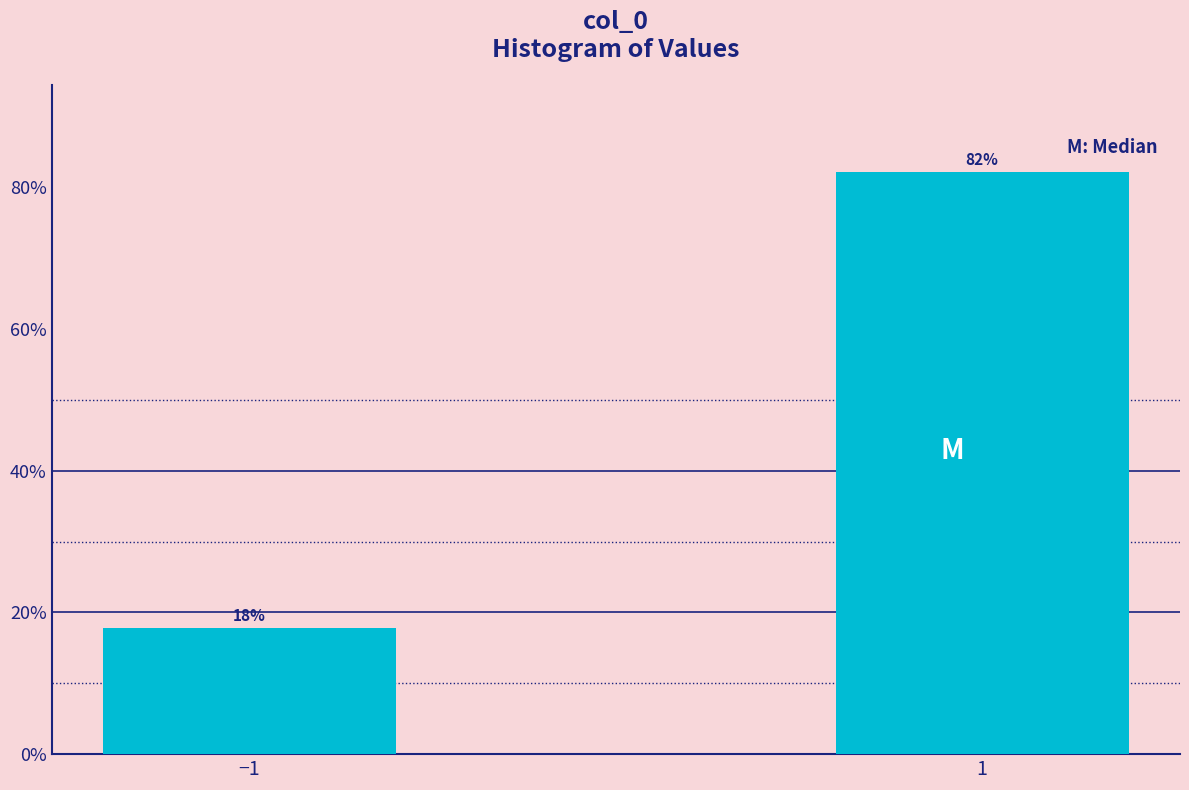

What is the smallest value displayed?

17.8